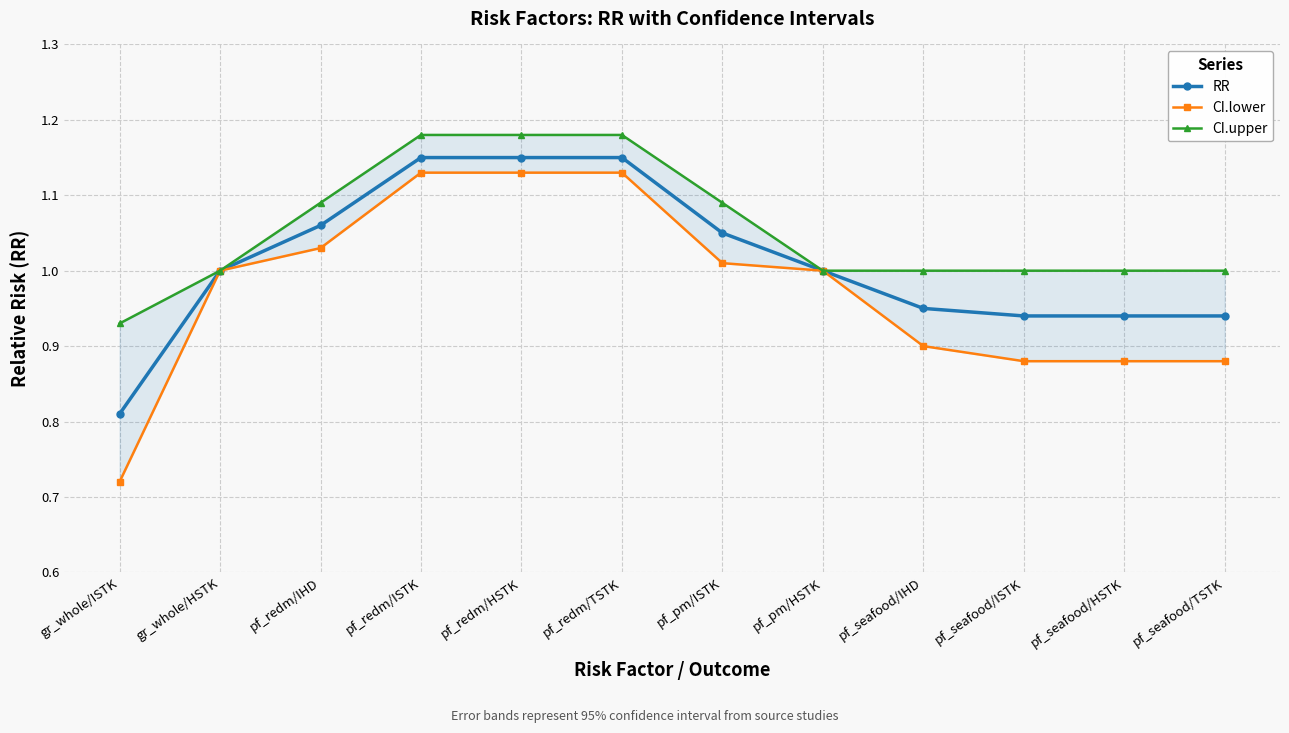

Which category has the highest value in the RR series?

pf_redm/ISTK